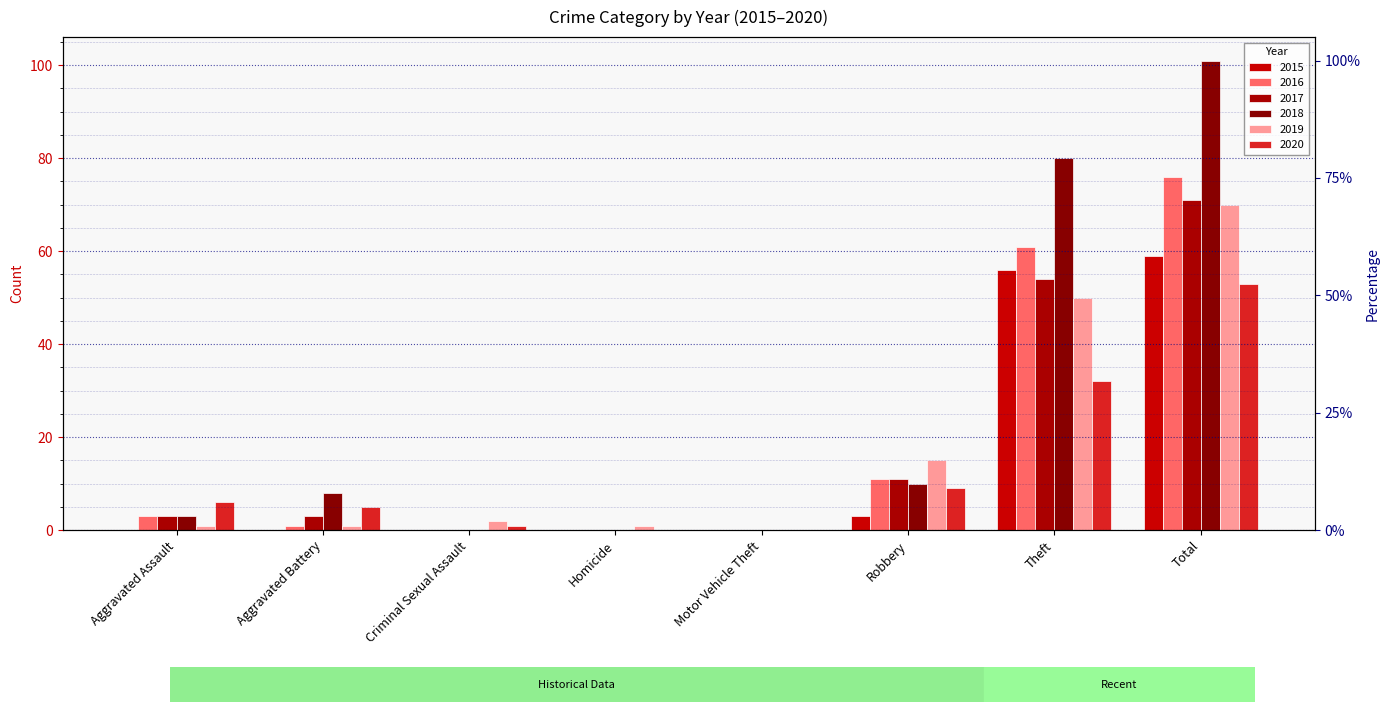

Reading left to right, transcribe all the data shown in this chart.

2015: 0	0	0	0	0	3	56	59
2016: 3	1	0	0	0	11	61	76
2017: 3	3	0	0	0	11	54	71
2018: 3	8	0	0	0	10	80	101
2019: 1	1	2	1	0	15	50	70
2020: 6	5	1	0	0	9	32	53